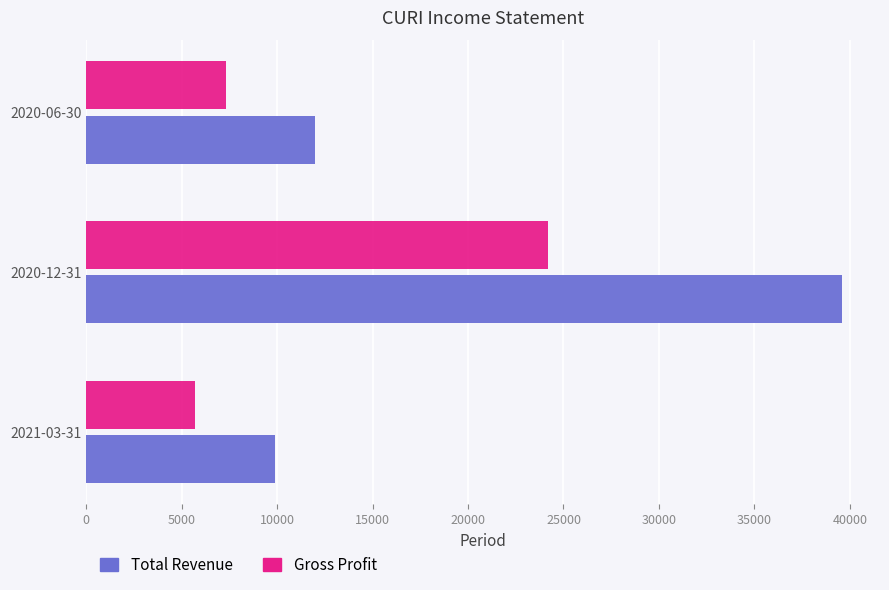

Which series has the largest range (max minus min)?

Total Revenue